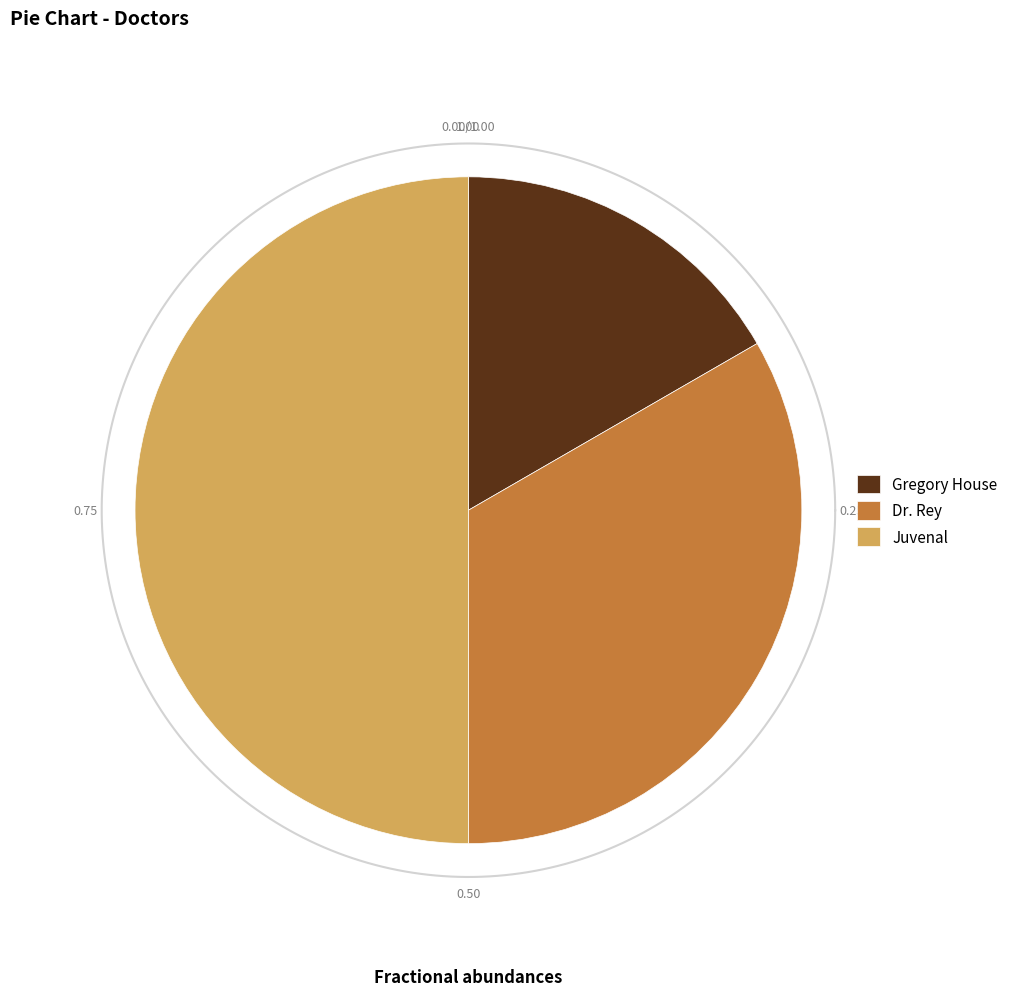

The Dr. Rey slice represents 21% of the pie. True or false?

False